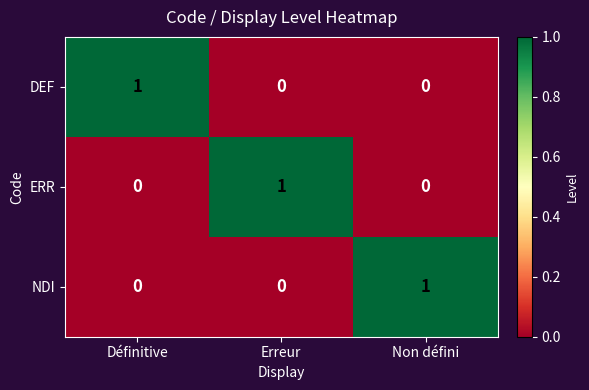

Reading left to right, list all the values displayed in this chart.

DEF: 1	0	0
ERR: 0	1	0
NDI: 0	0	1